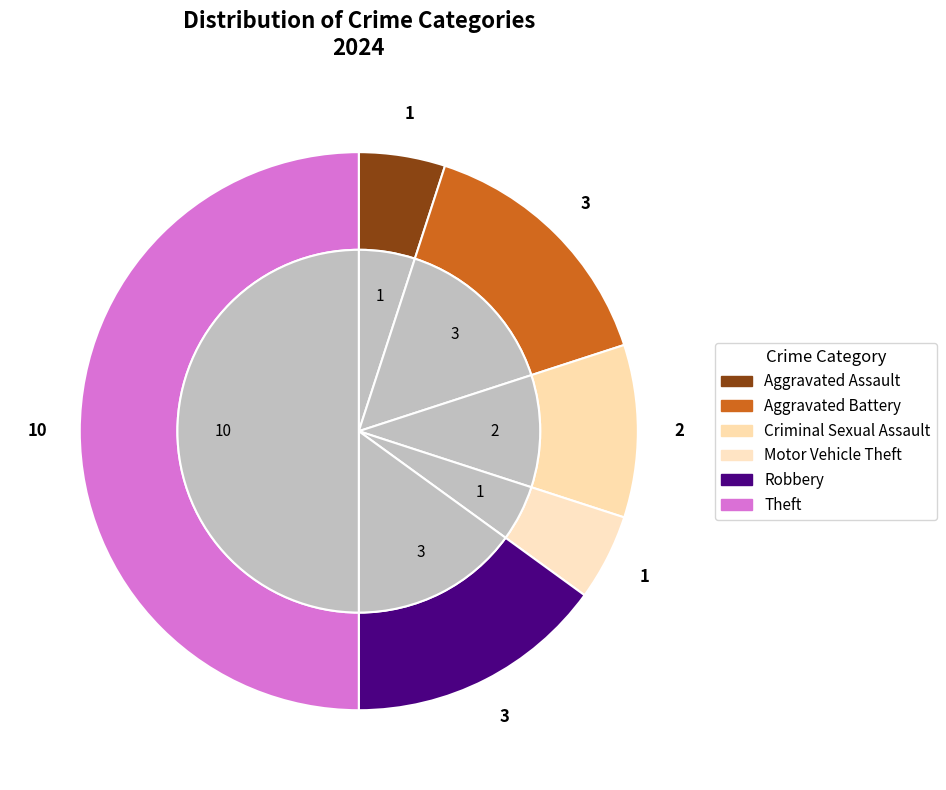

What percentage is the Criminal Sexual Assault slice, to the nearest percent?

10%